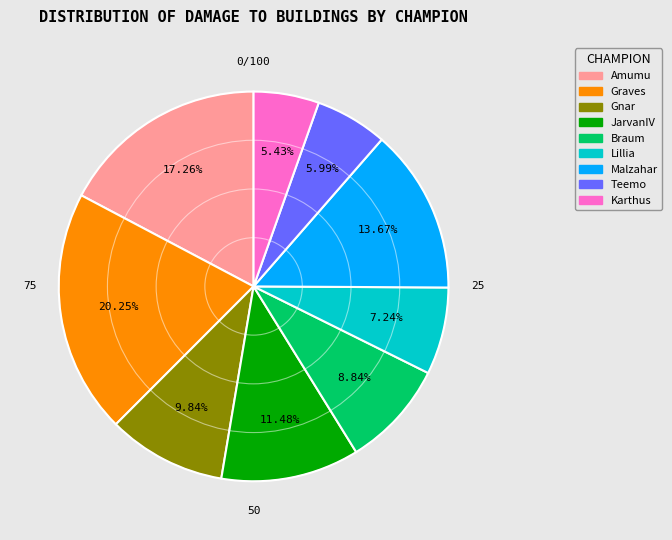

Does any single category account for the majority?

No